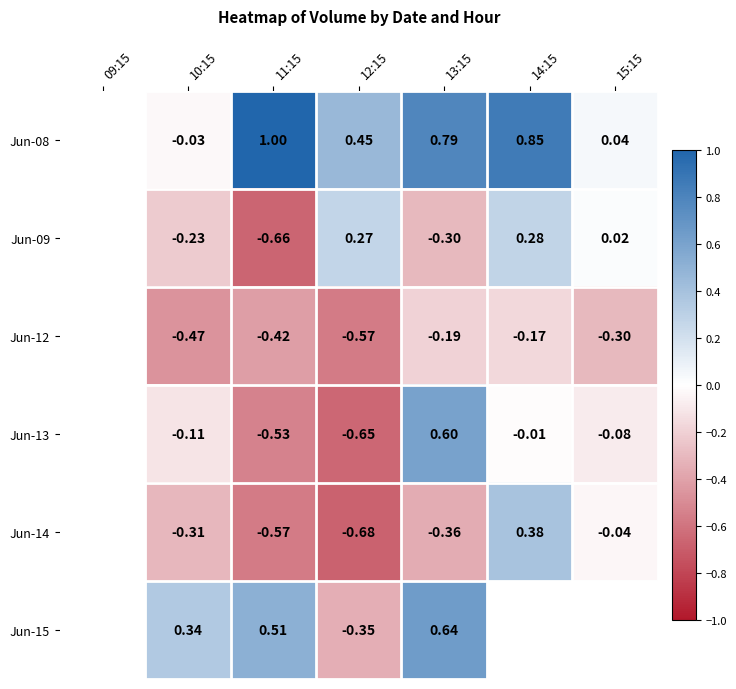

Which has a higher value, 09:15 or 11:15?

11:15